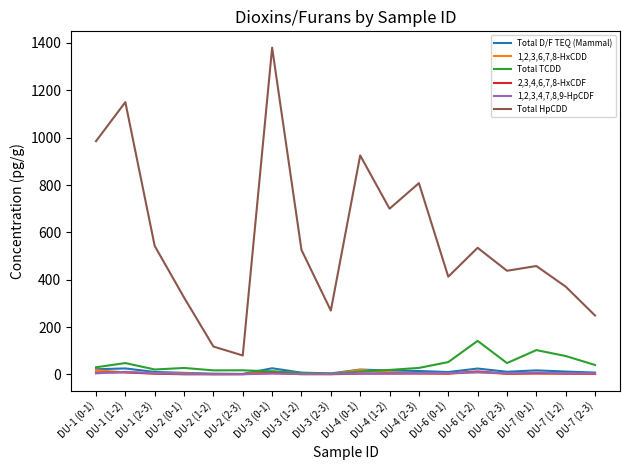

True or false: 2,3,4,6,7,8-HxCDF and Total HpCDD cross at least once.

False